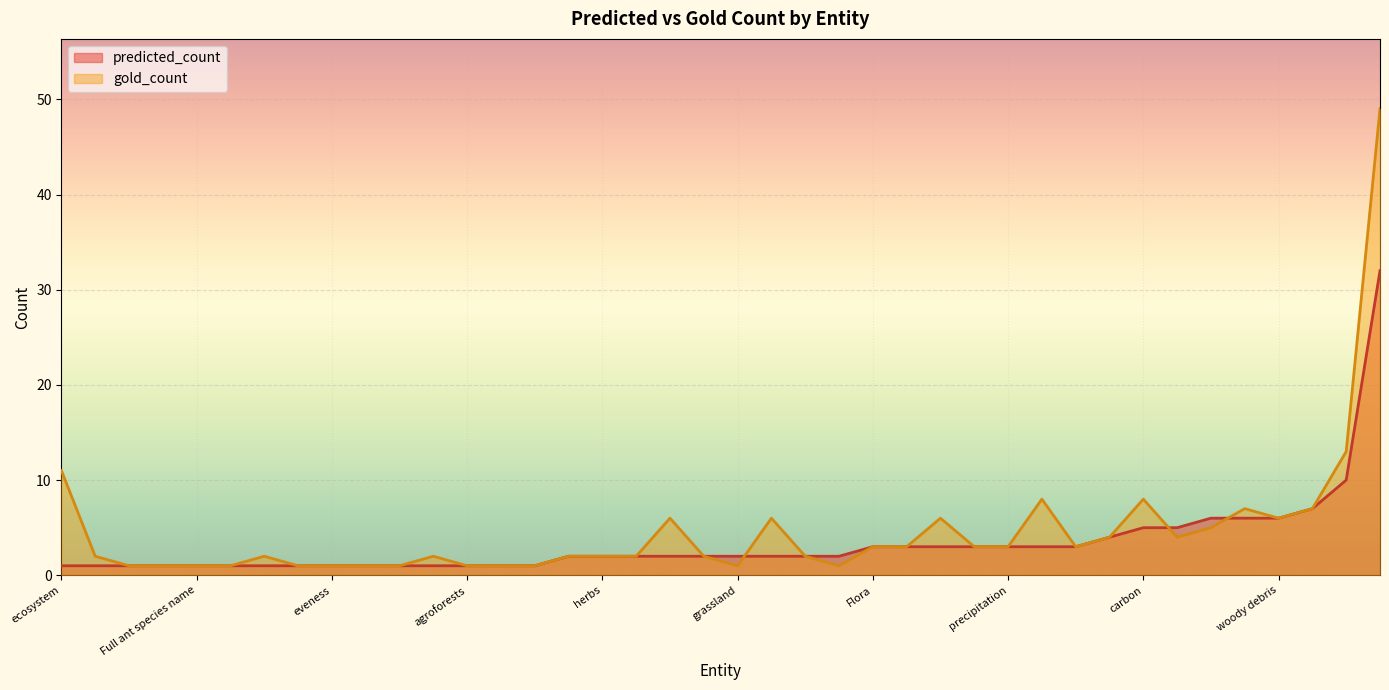

True or false: predicted_count has a value of 1 at agroforests.

True